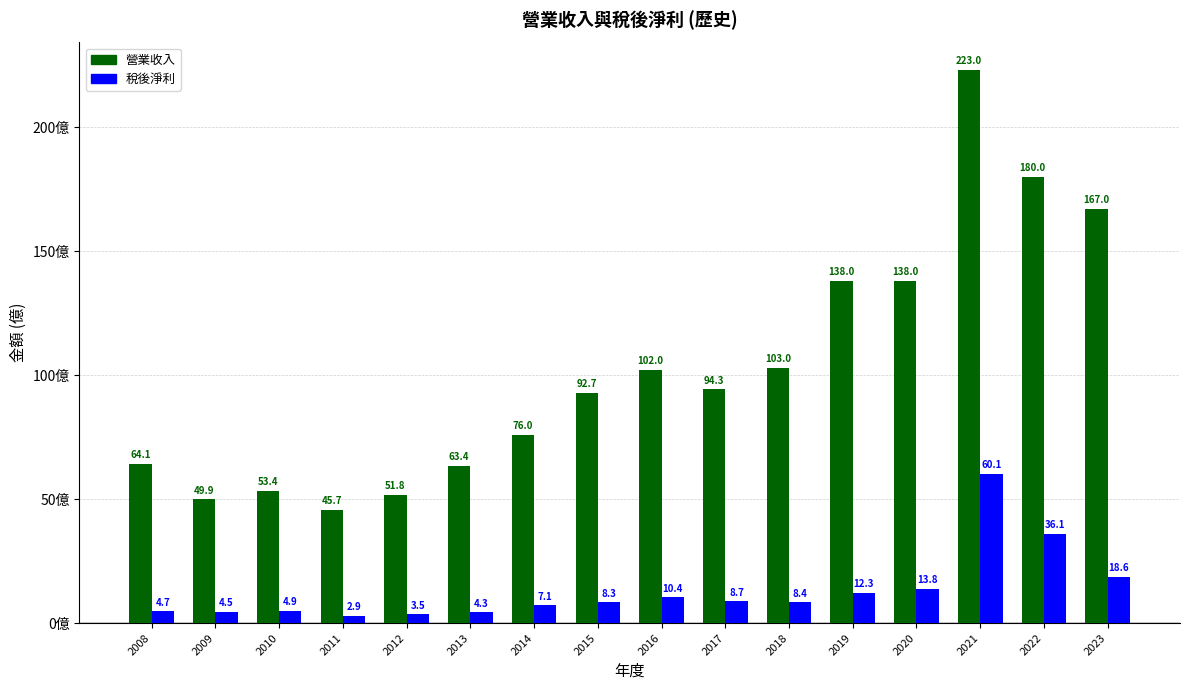

True or false: 稅後淨利 has a value of 4.9 at 2010.

True